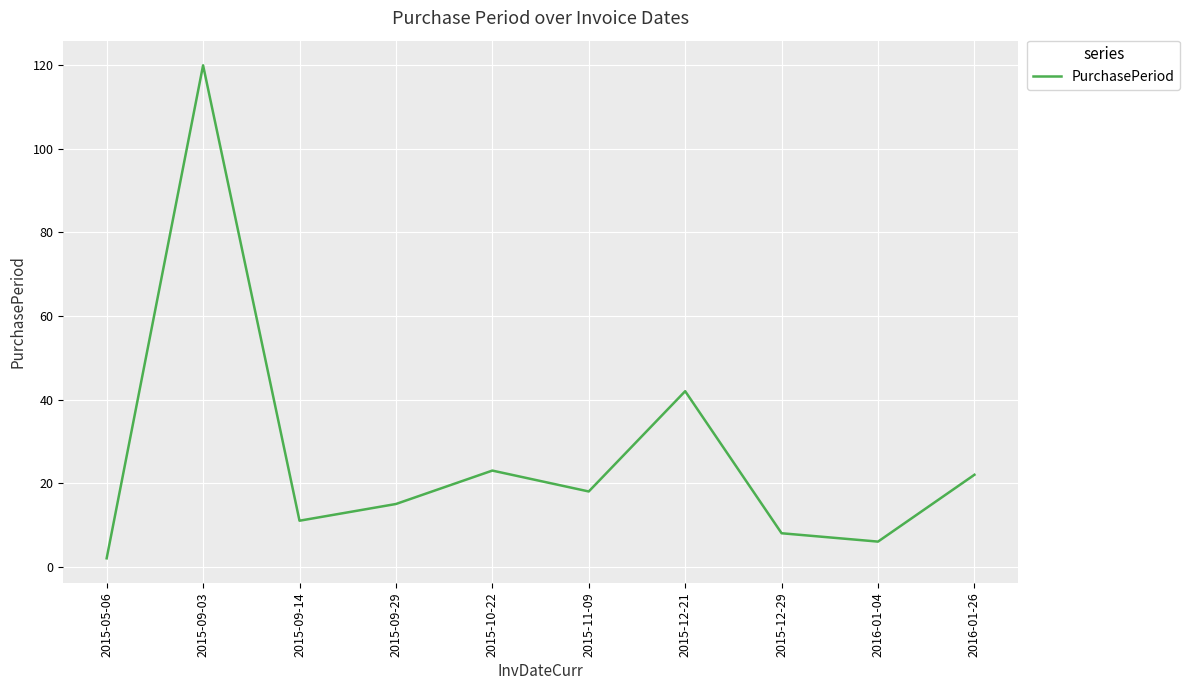

Is this an area chart (filled region under the line)?

No